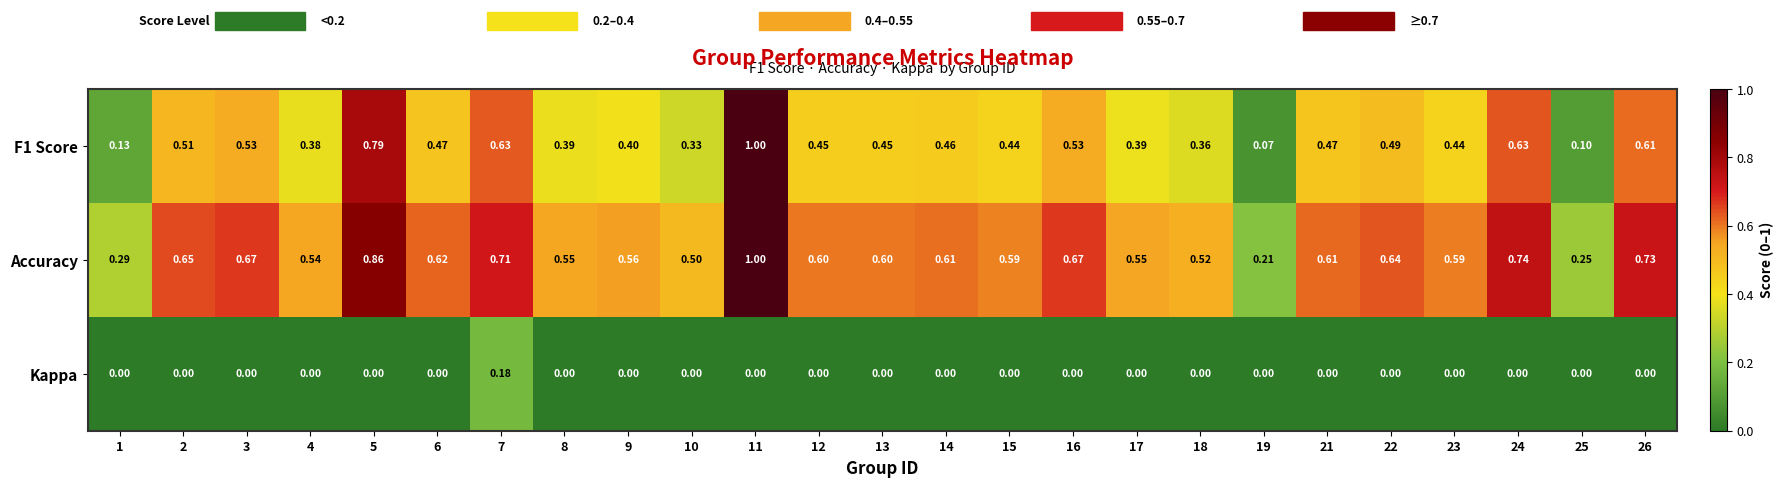

Is the value of Kappa at 11 greater than the value of F1 Score at 1?

No